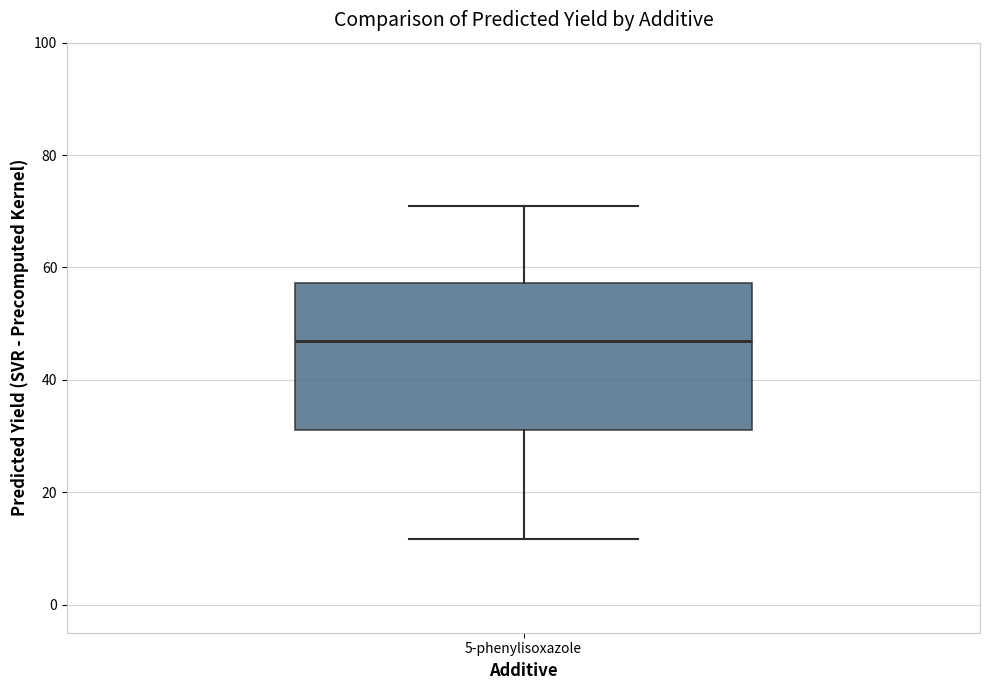

Transcribe this box plot: give where the median line is, the range the box spans, and where the two whiskers end, as read against the y-axis. The values are not printed on the chart, so give them approximately, as read against the axis.

median 46, box 32 to 58, whiskers 12 to 70